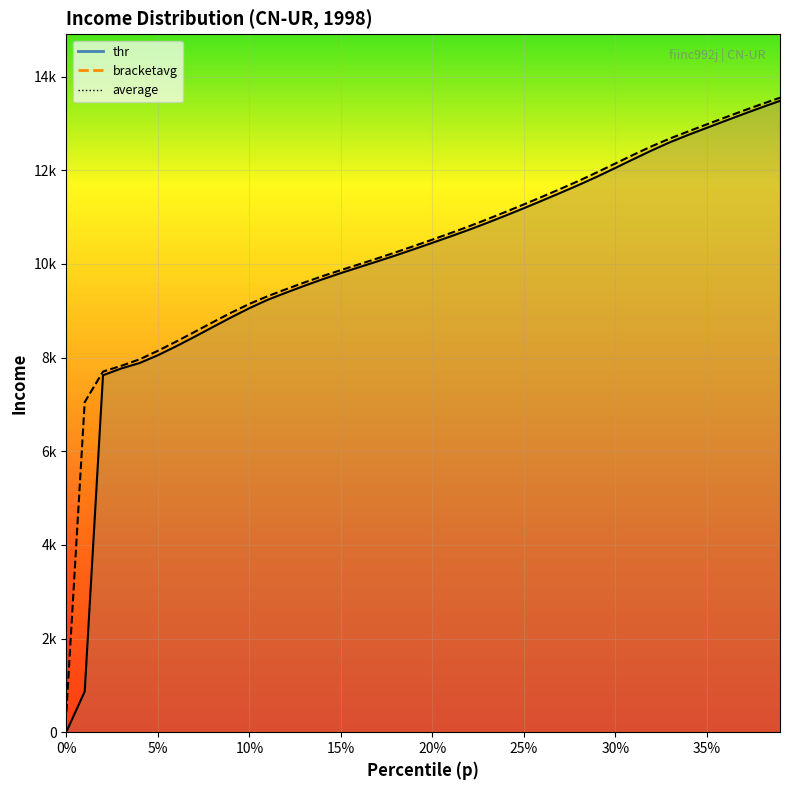

True or false: bracketavg and thr intersect in this chart.

False